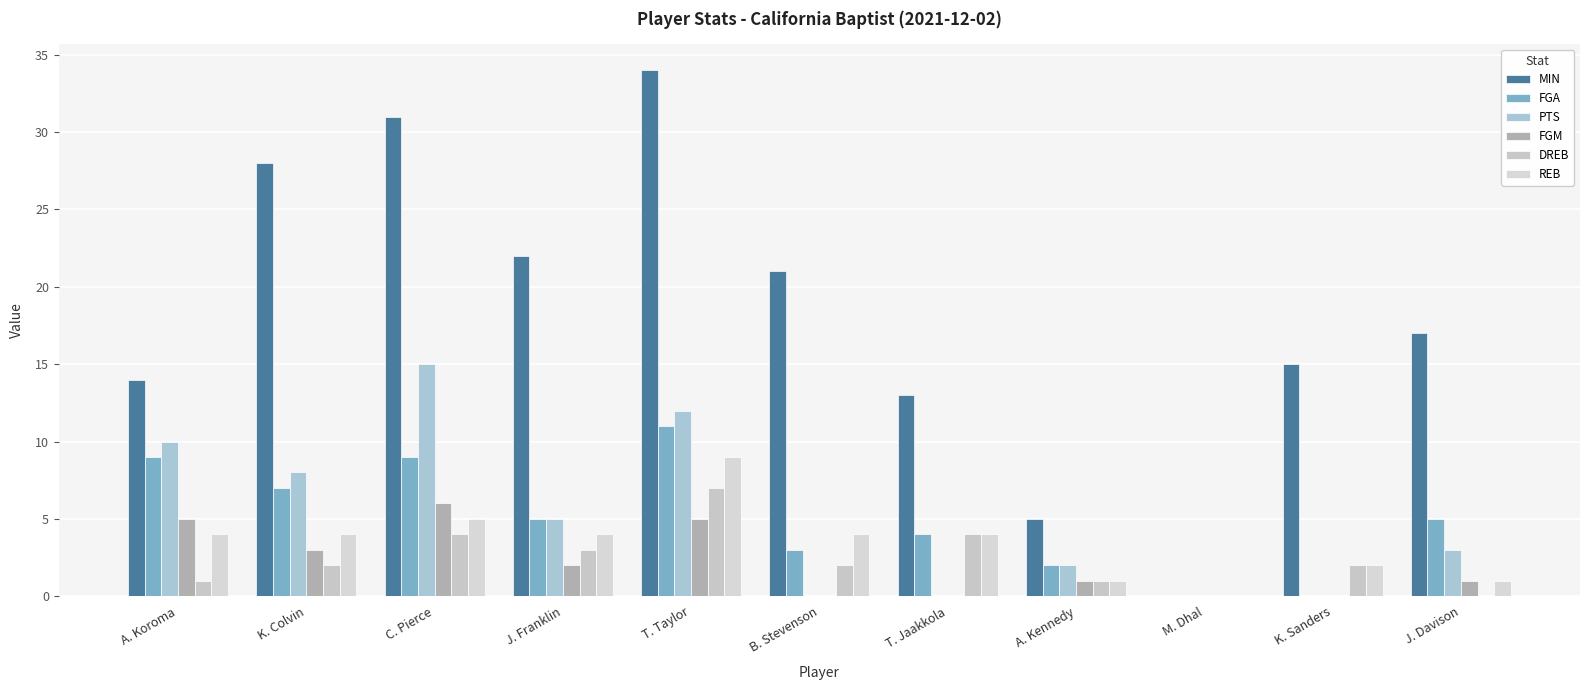

At which category is the sum across all series the highest?

T. Taylor